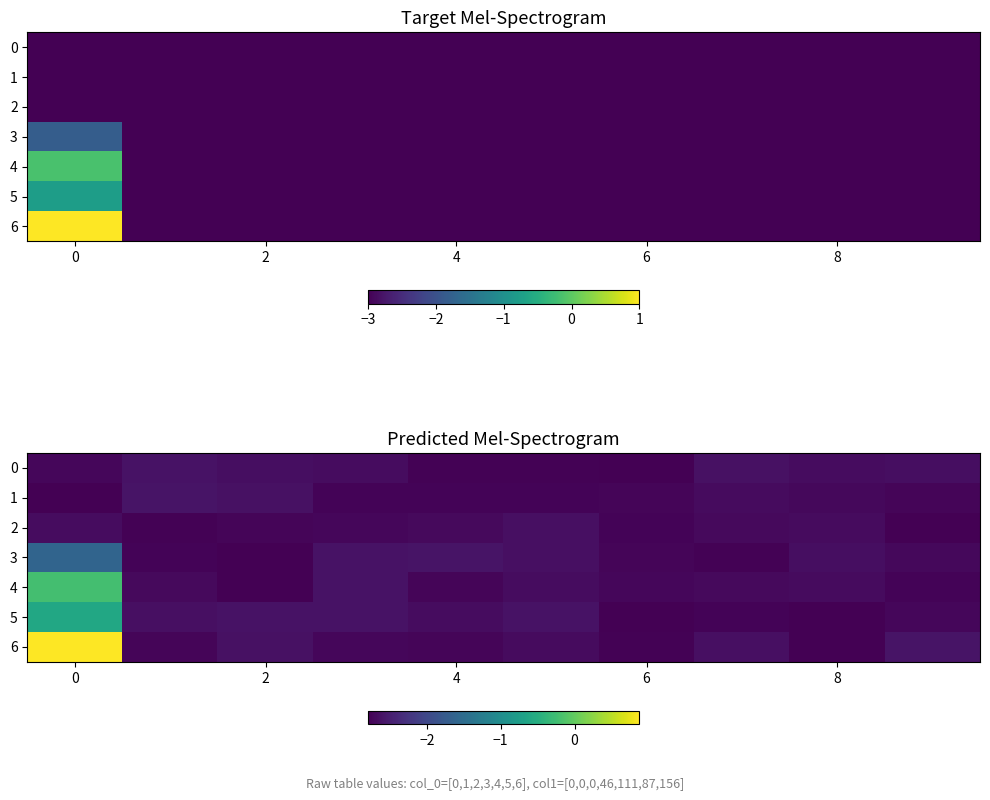

List the series in order of their peak value, lowest first.

2, 0, 1, 3, 5, 4, 6